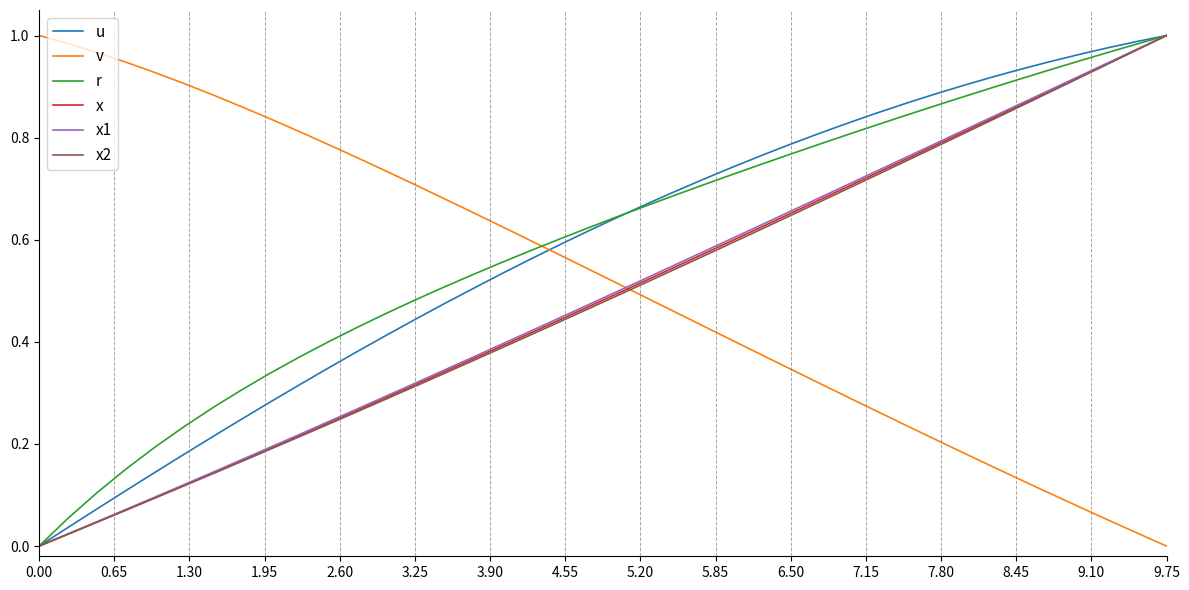

How many times do v and r cross each other?

1